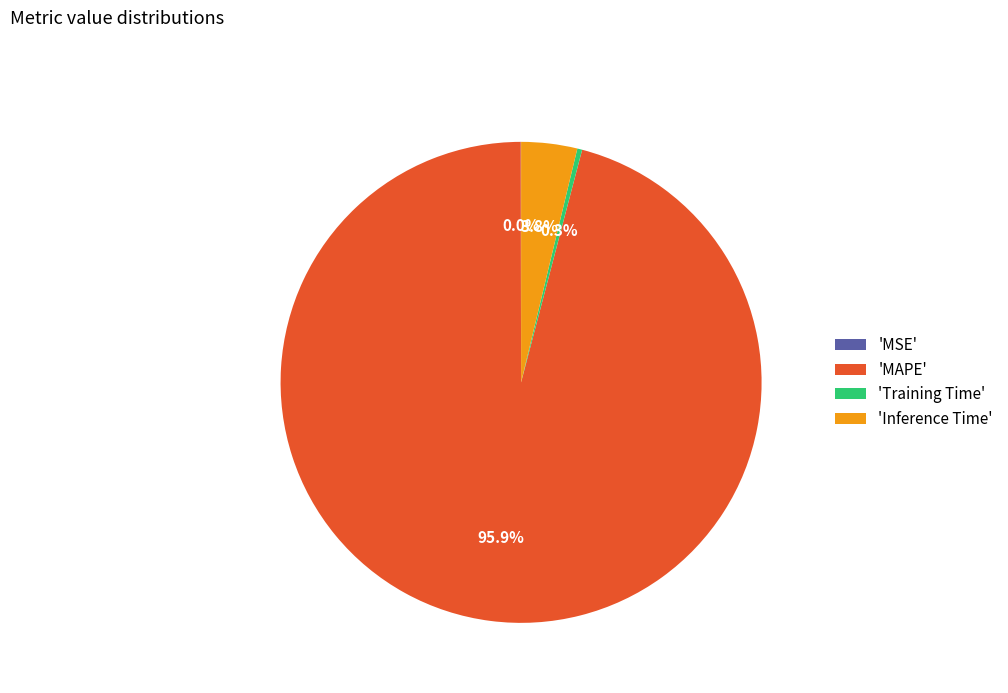

Which slice is the largest?

'MAPE'